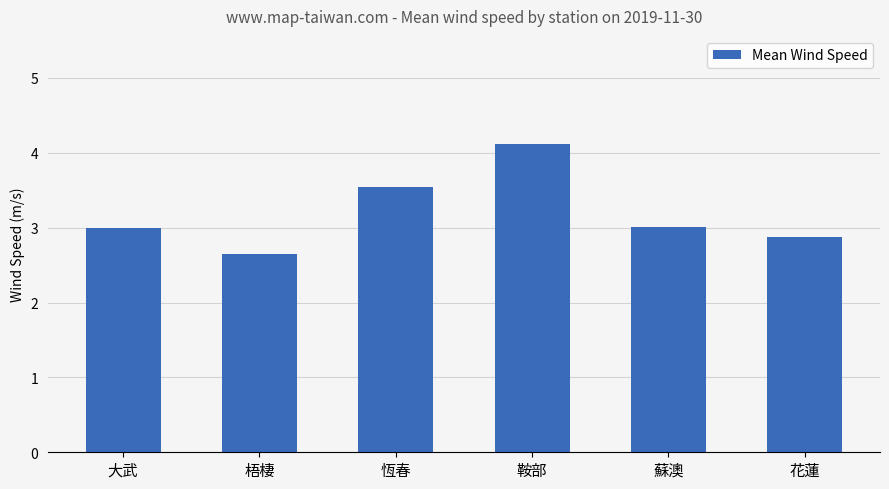

What value does the data have at 蘇澳?

3.0